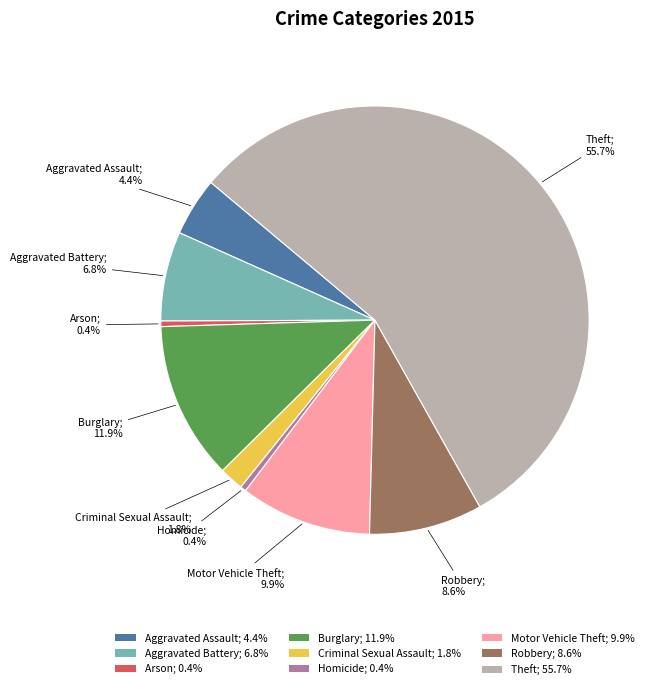

Between Arson and Motor Vehicle Theft, which is larger?

Motor Vehicle Theft